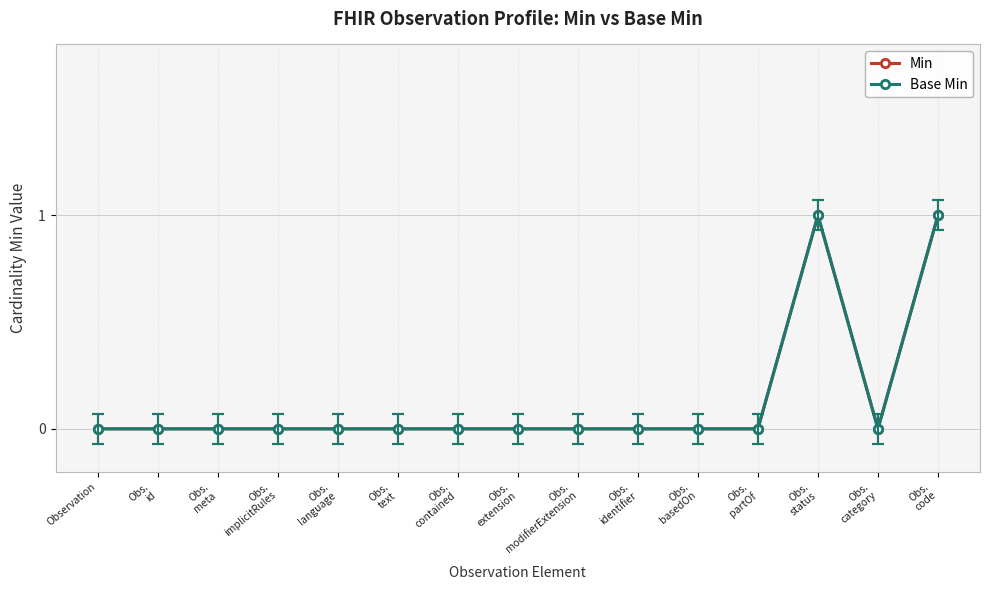

Is this an area chart (filled region under the line)?

No